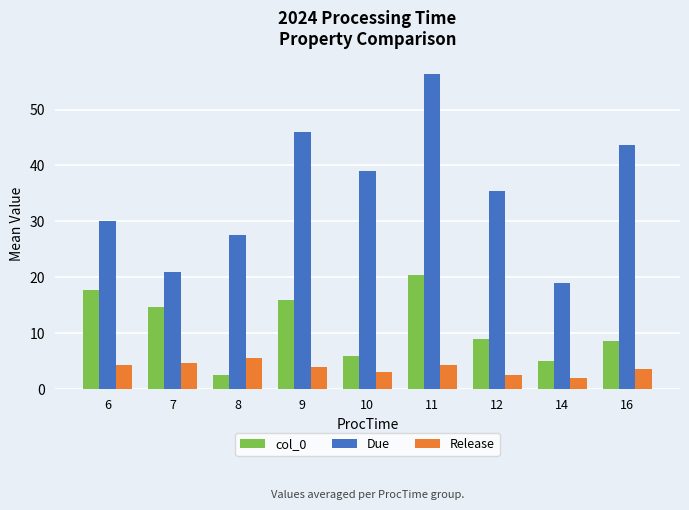

What is the value of the Release bar at the 6th from the left?

4.3